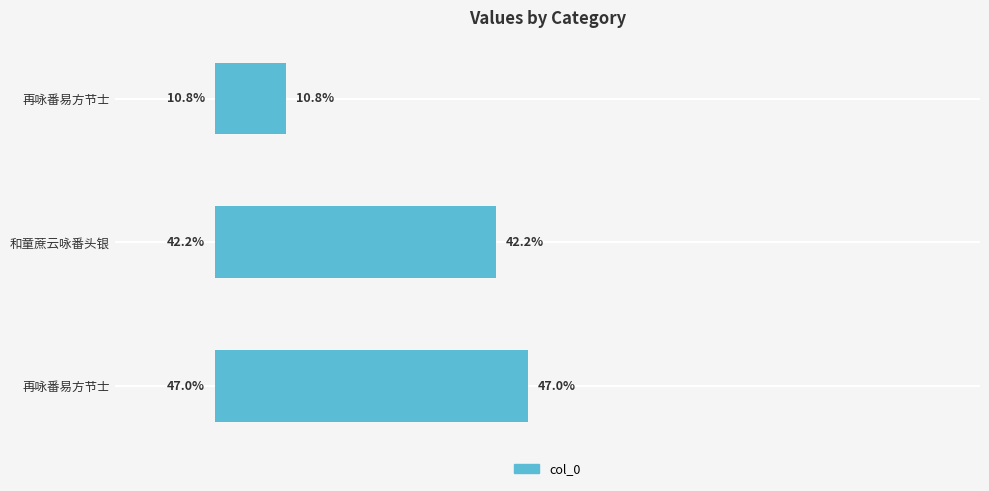

What is the greatest value displayed?

47.0